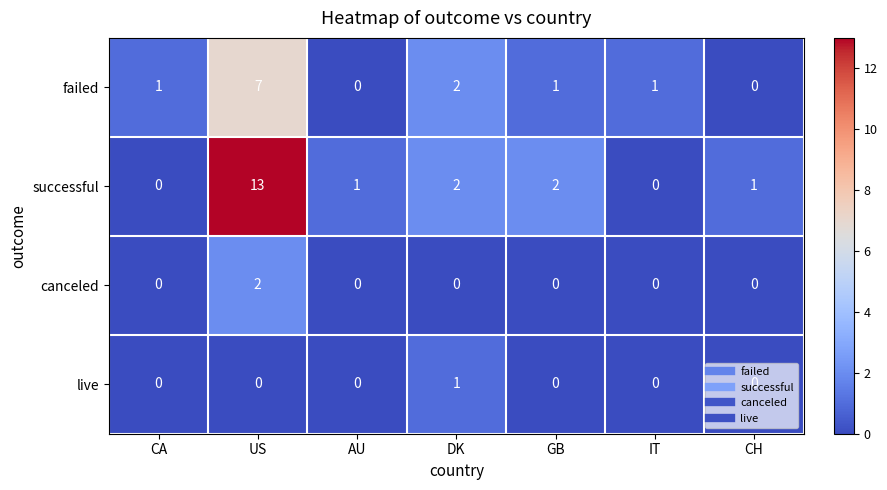

The value of failed at AU is 3. True or false?

False